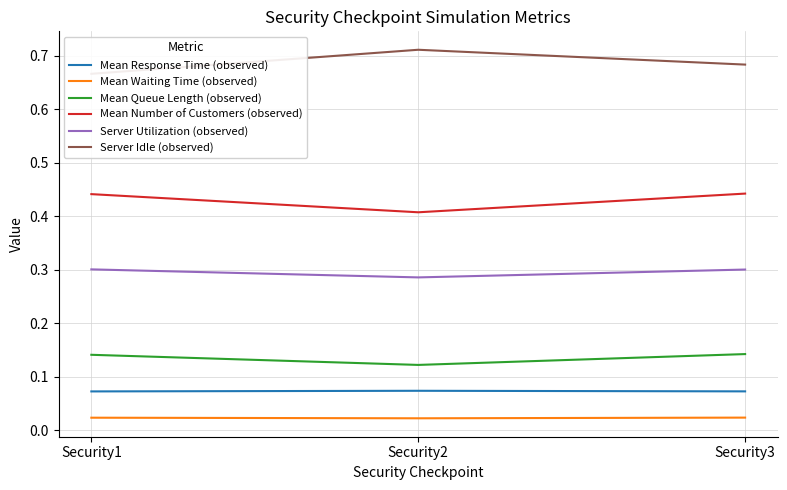

The Server Idle (observed) series shows 0.7 at Security2. True or false?

True